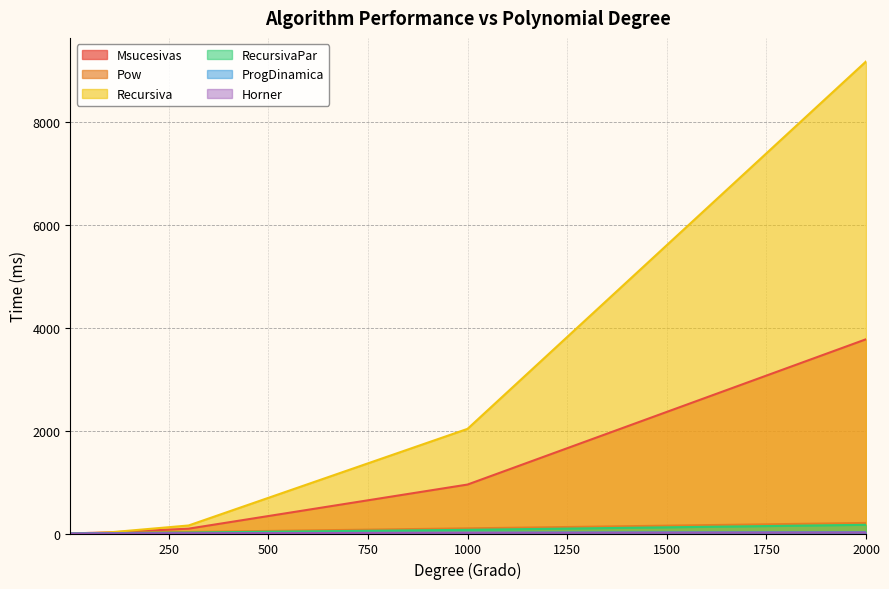

Does the chart have visible grid lines?

Yes